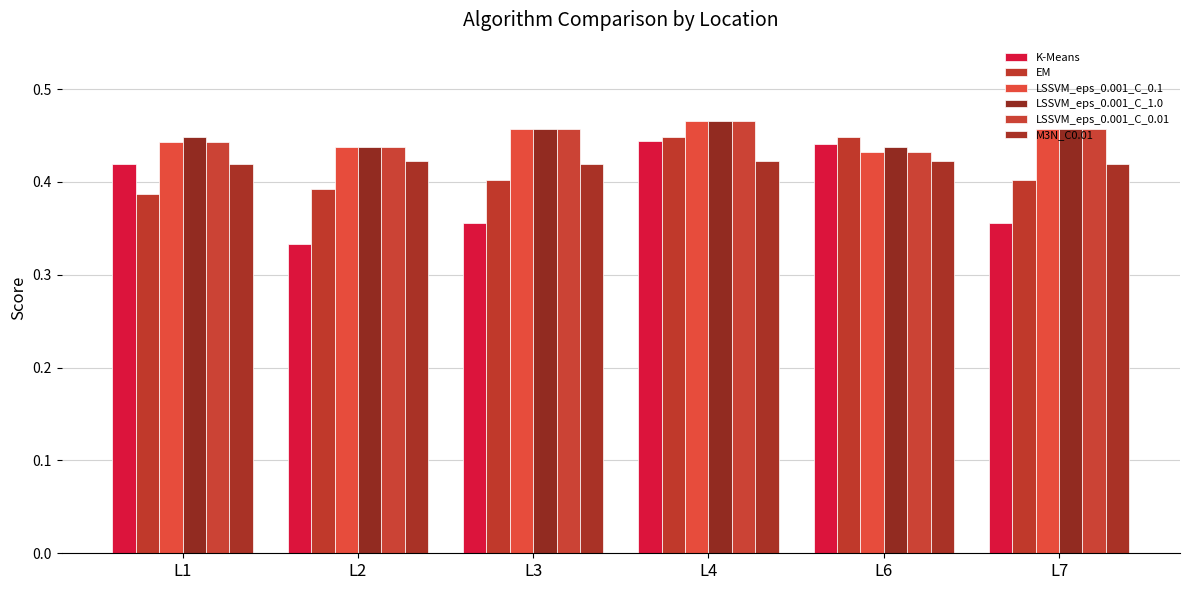

What is the total value across all series at L7?

2.5